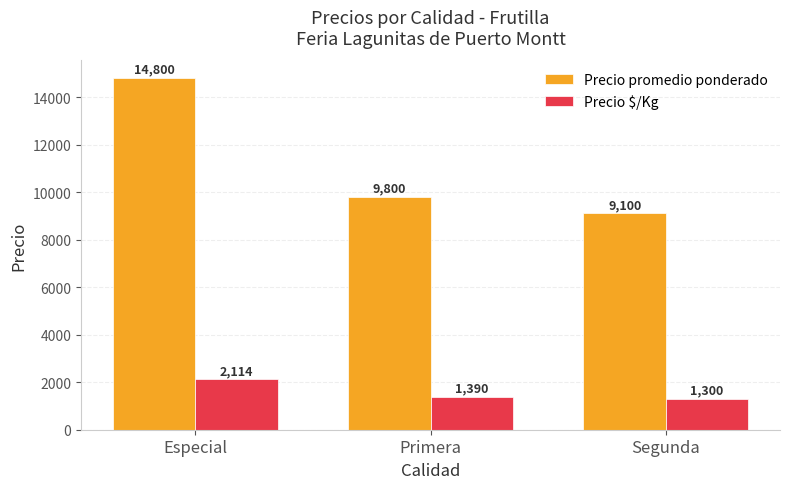

Is it true that Precio promedio ponderado equals 9100 at Segunda?

True